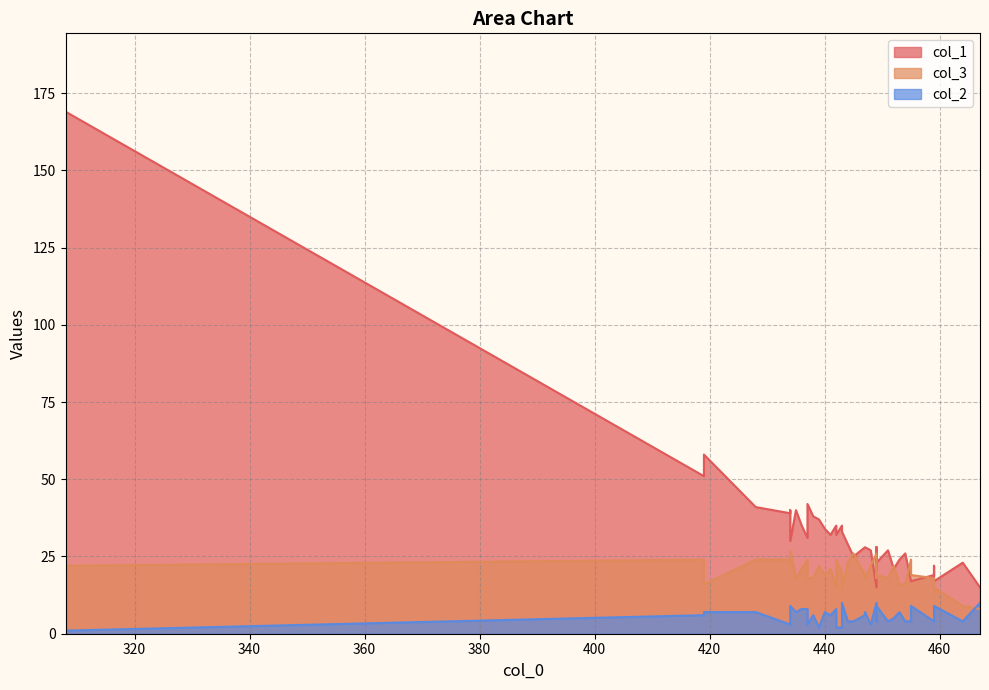

What are all the series names shown in the legend?

col_1, col_3, col_2